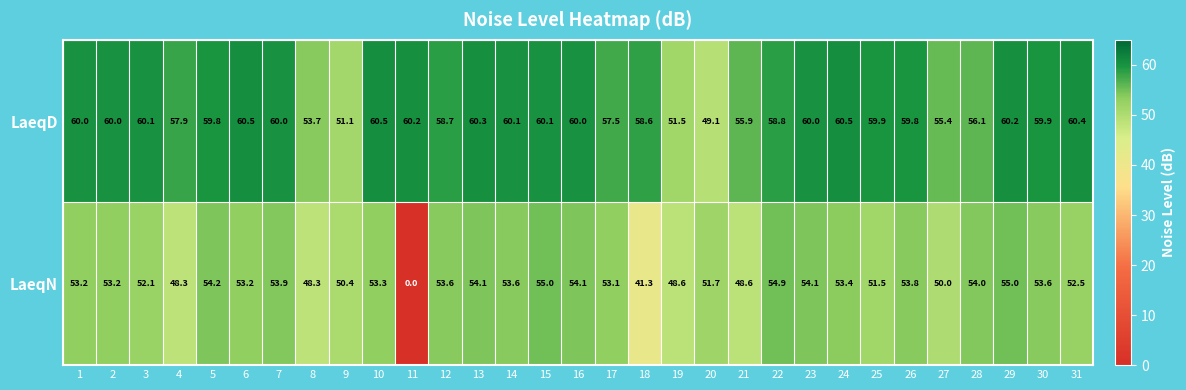

The LaeqD series shows 57.9 at 4. True or false?

True